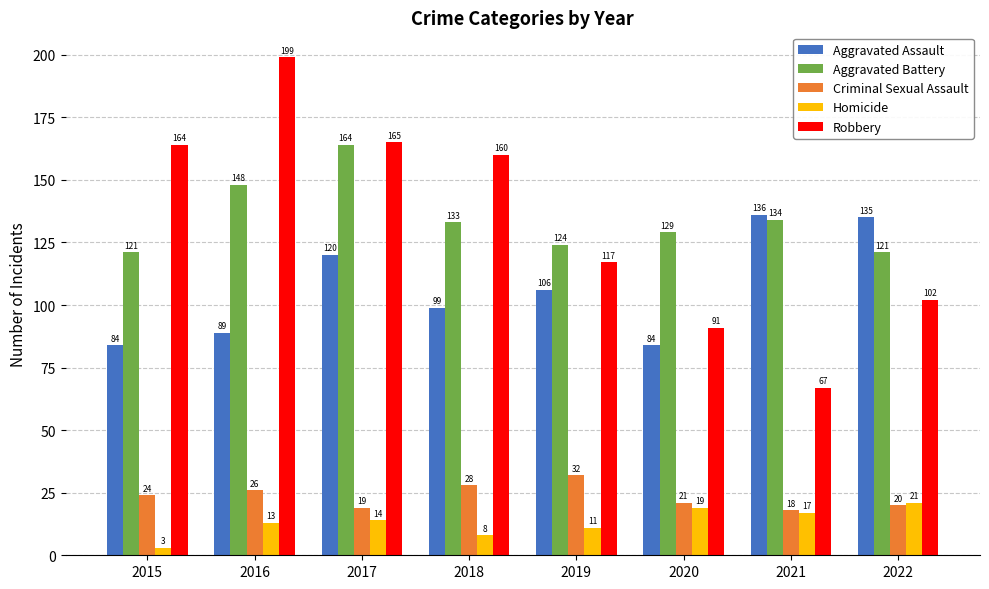

Rank the series at 2017 from highest to lowest value.

Robbery, Aggravated Battery, Aggravated Assault, Criminal Sexual Assault, Homicide